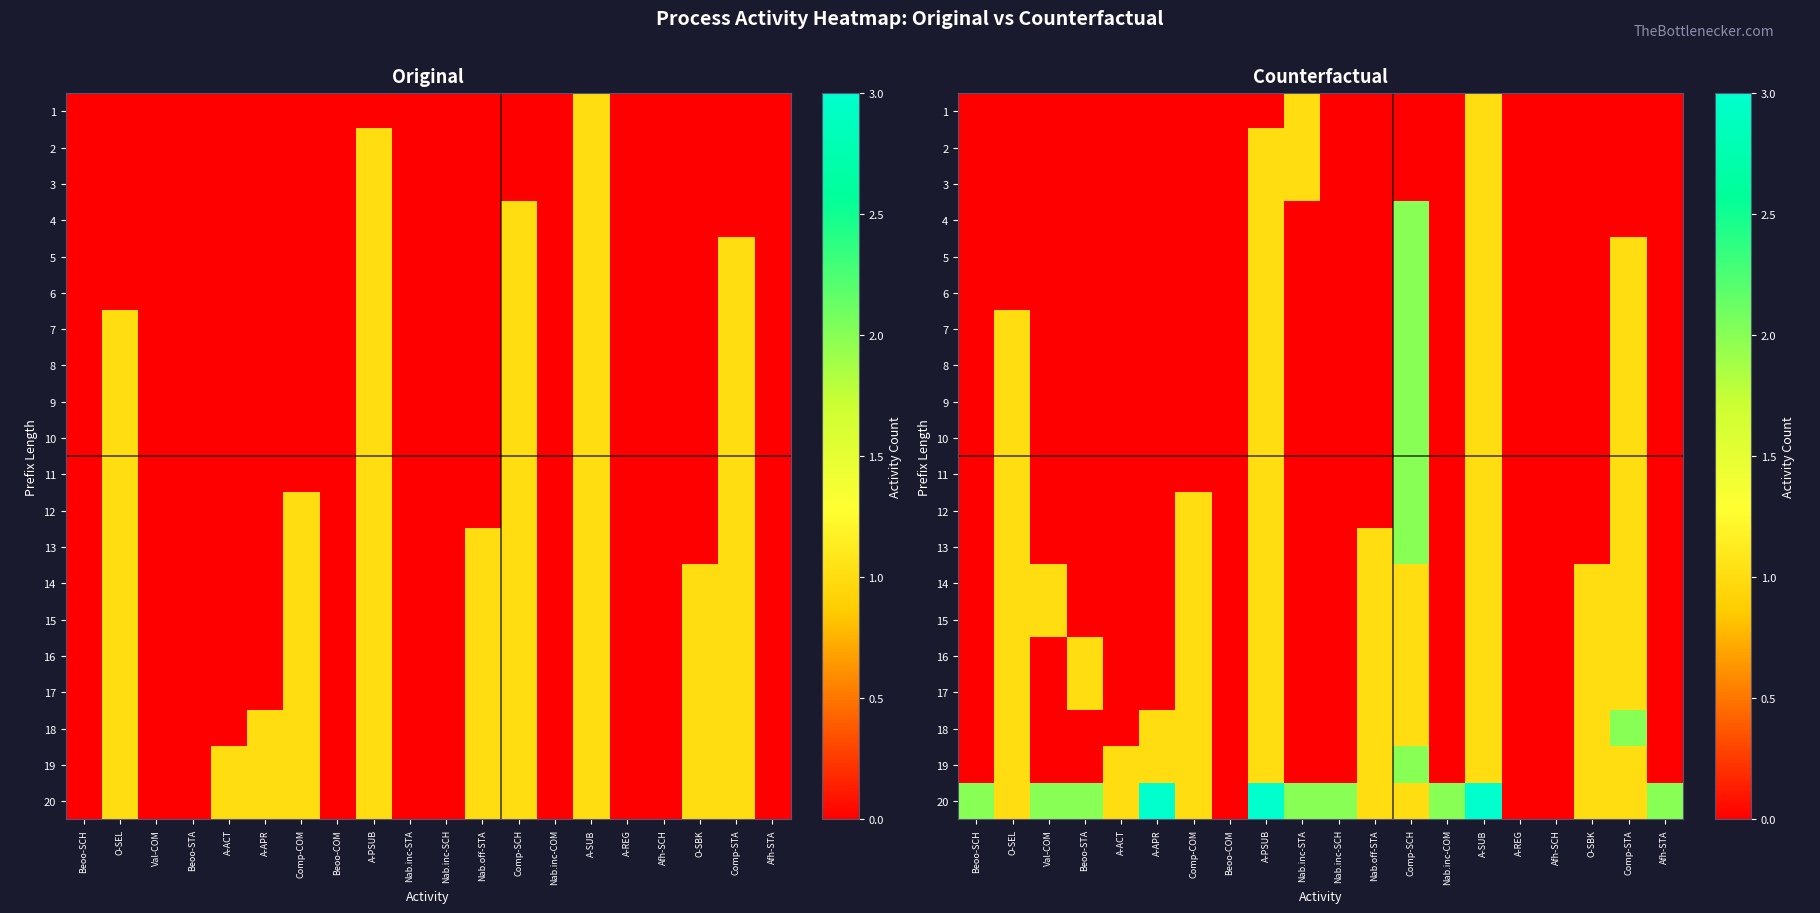

How many categories are shown in the chart?

20